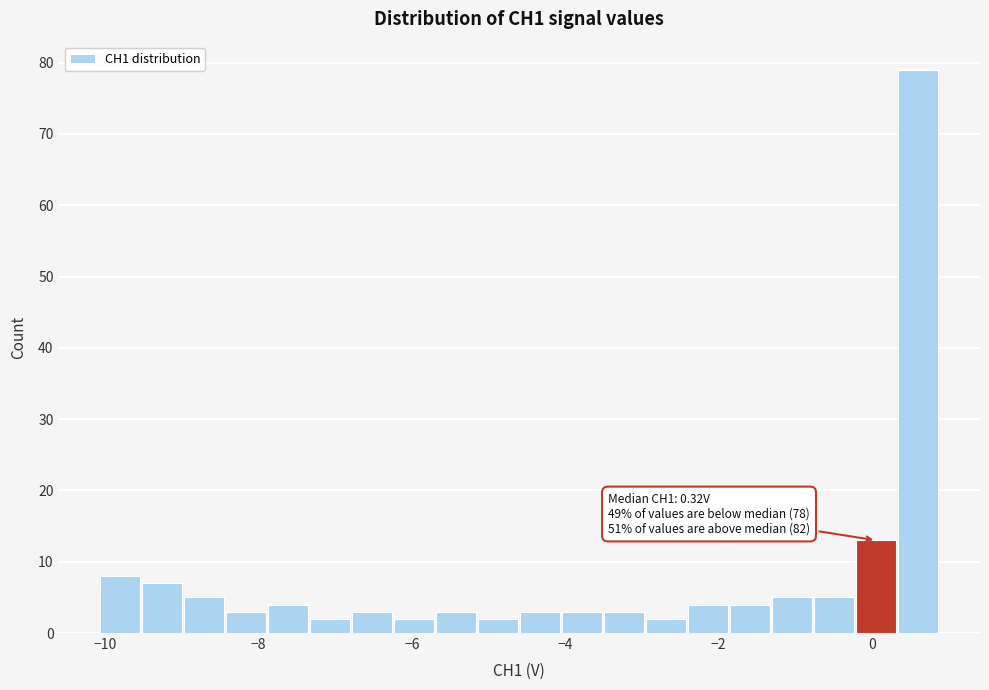

Read against the x-axis, roughly where is the centre of the tallest bar?

0.6